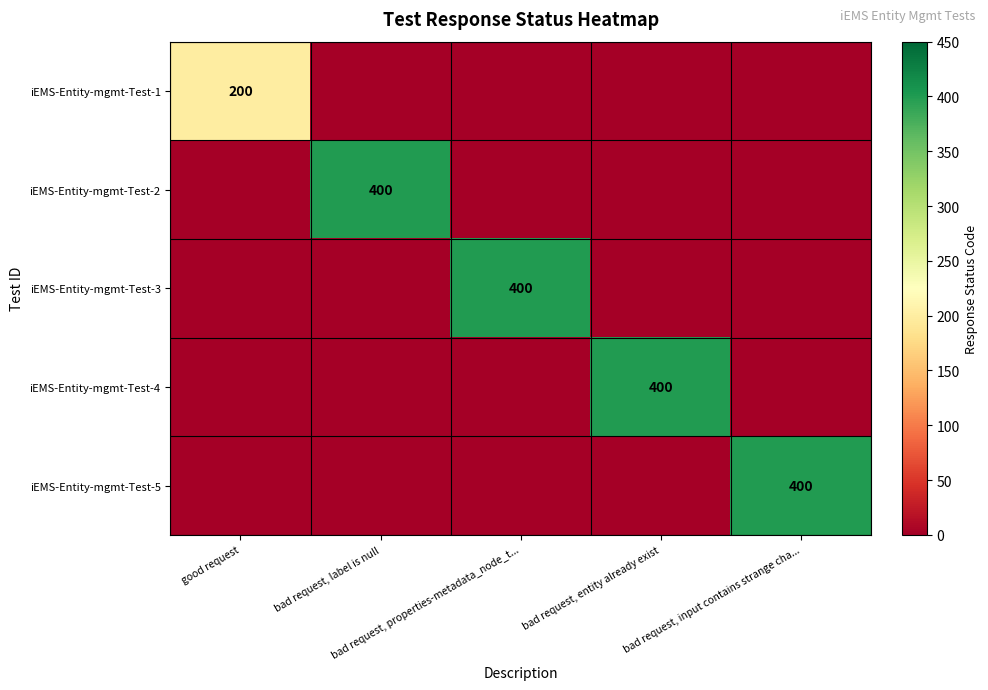

Which label corresponds to the smallest value in the chart?

bad request, label is null